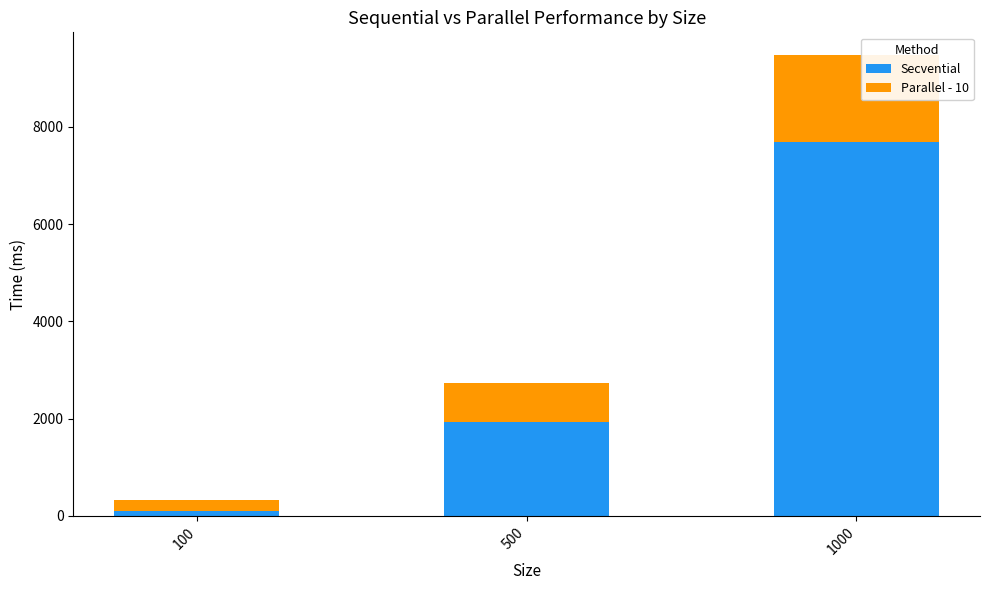

The value of Secvential at 1000 is 4512.4. True or false?

False